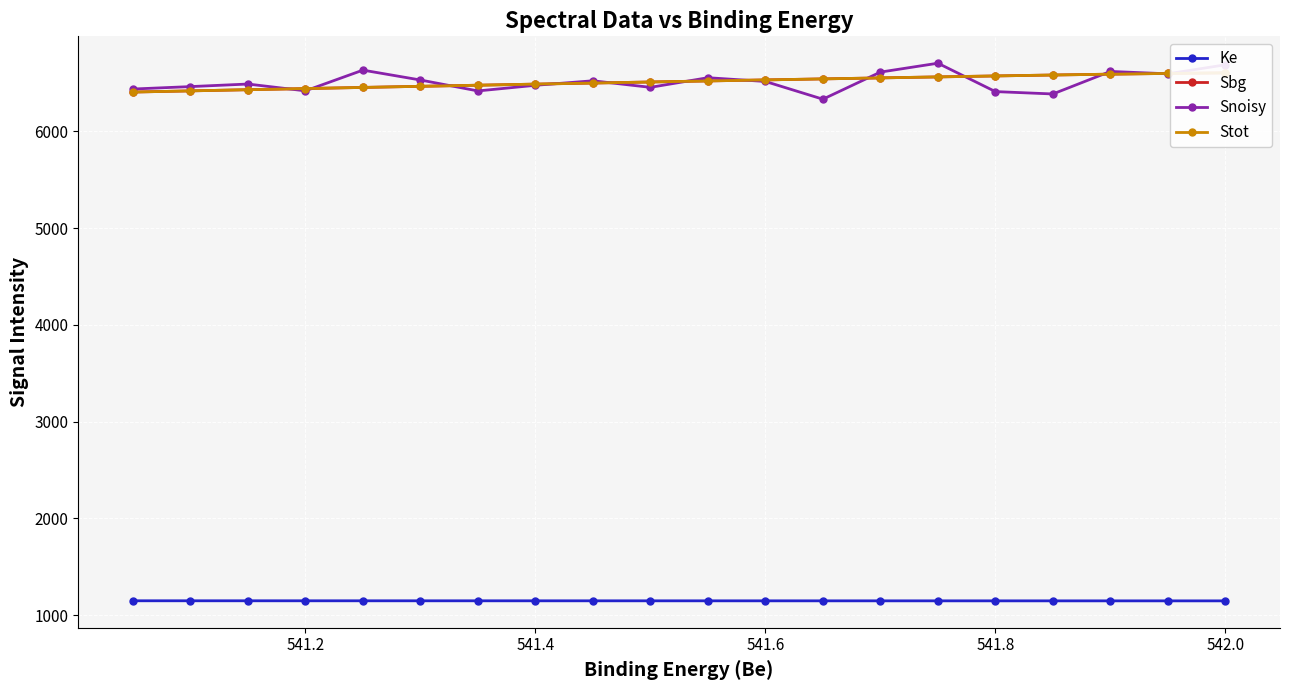

What is the lowest value of the Ke series?

1147.2